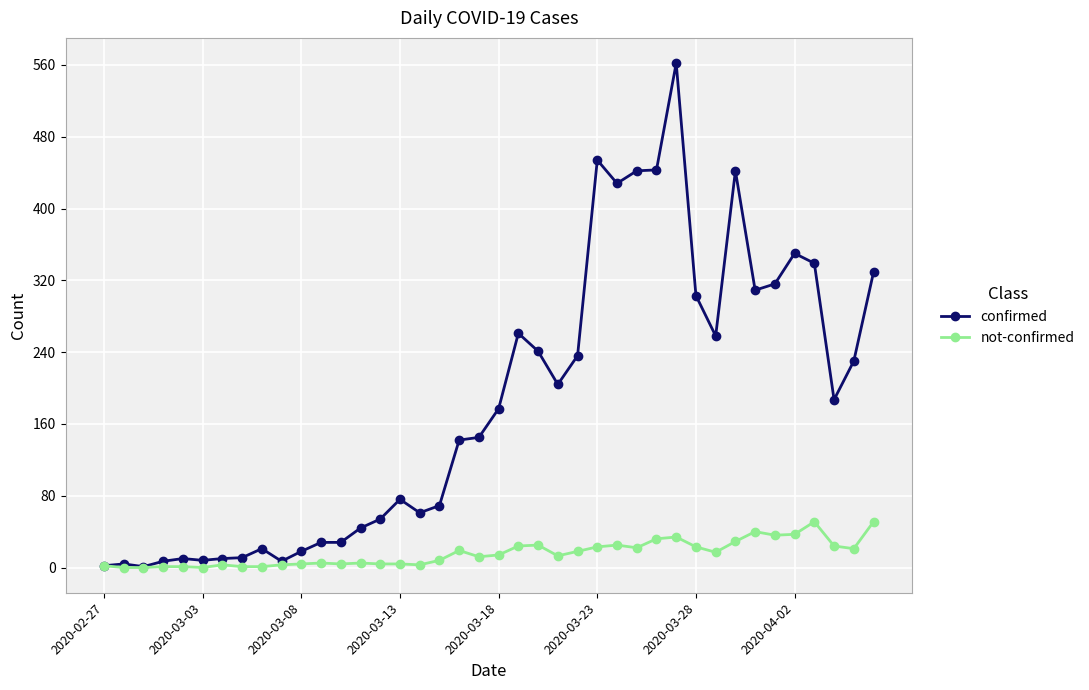

Which series has the largest range (max minus min)?

confirmed